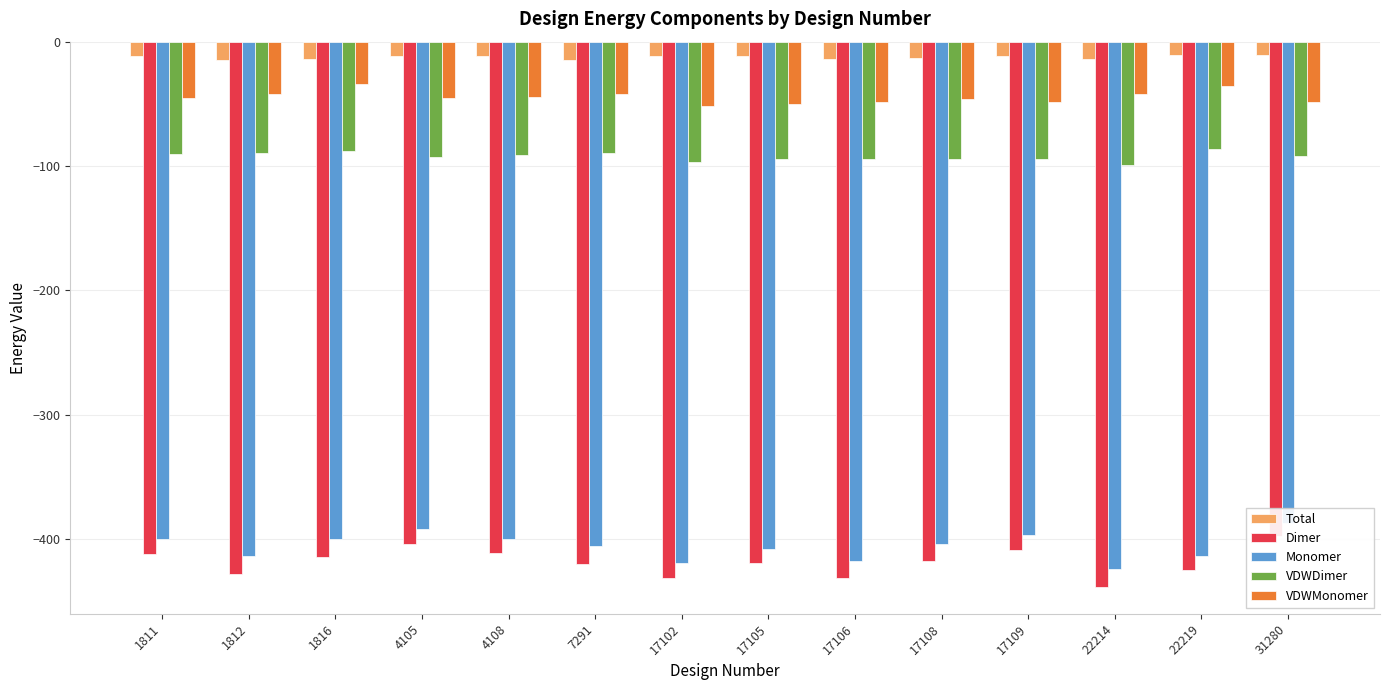

Which series has the largest range (max minus min)?

Dimer